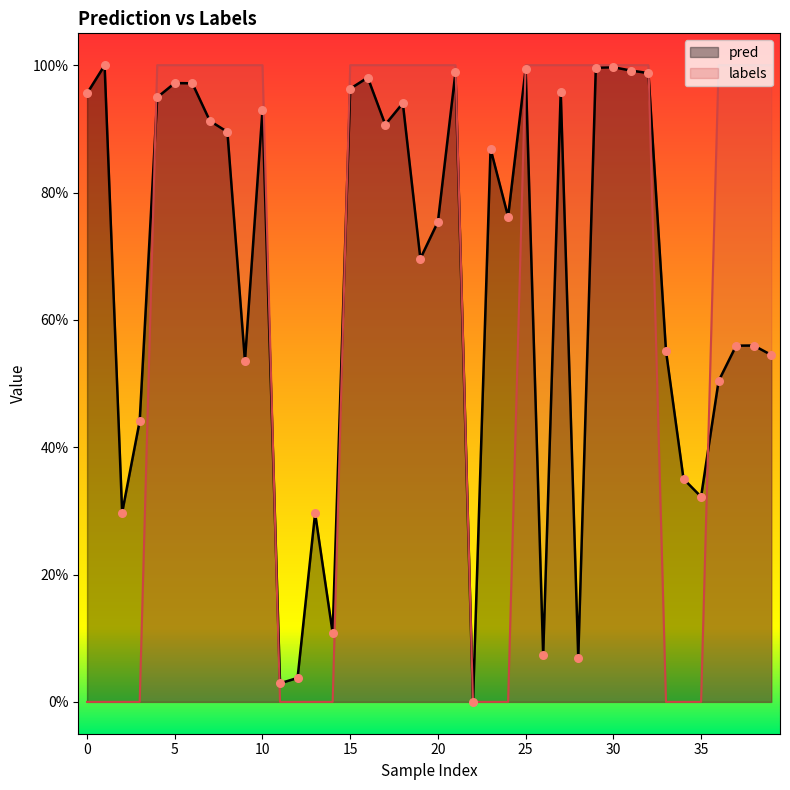

Which series contains the lowest Y value?

labels